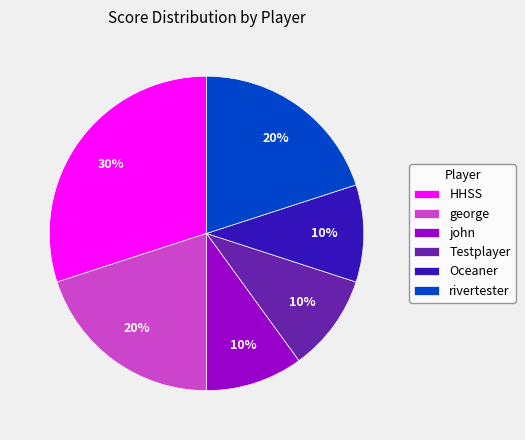

What is the largest slice in the pie chart?

HHSS